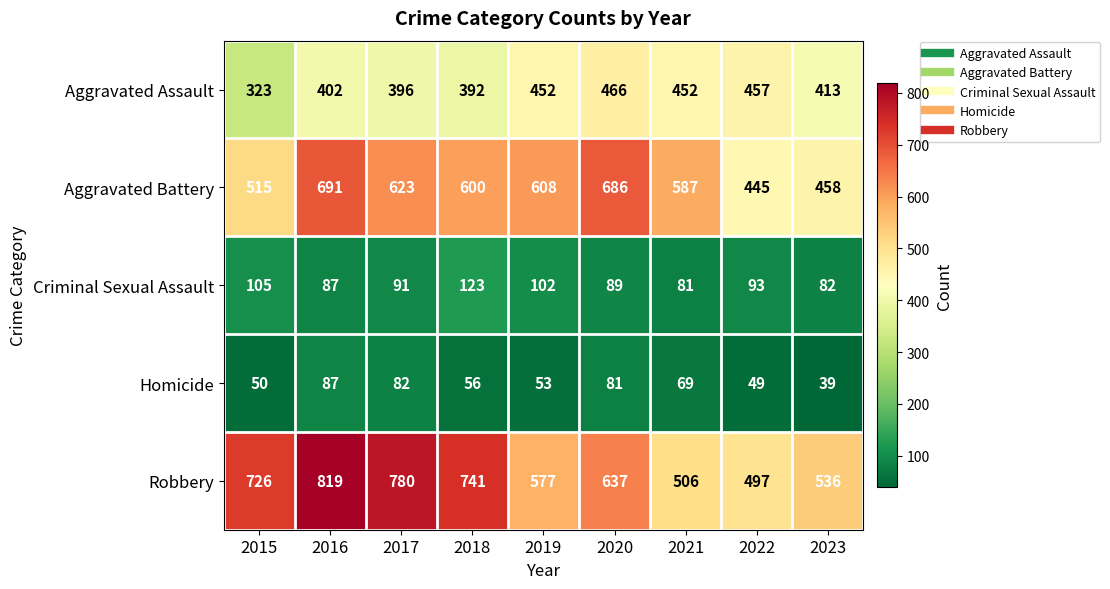

At which label does Robbery first exceed 637?

2015